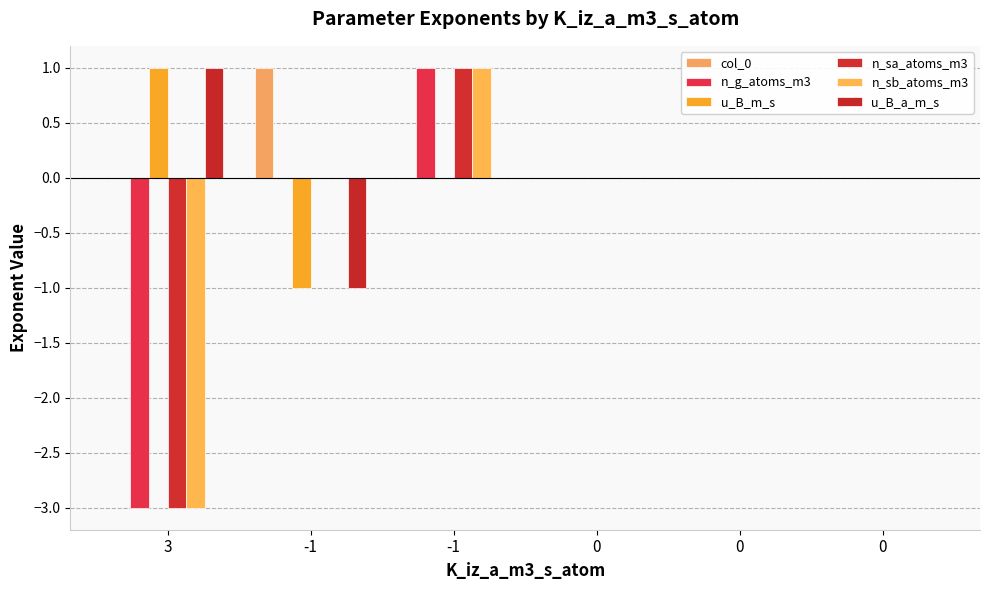

The n_sb_atoms_m3 series shows -4 at 3. True or false?

False